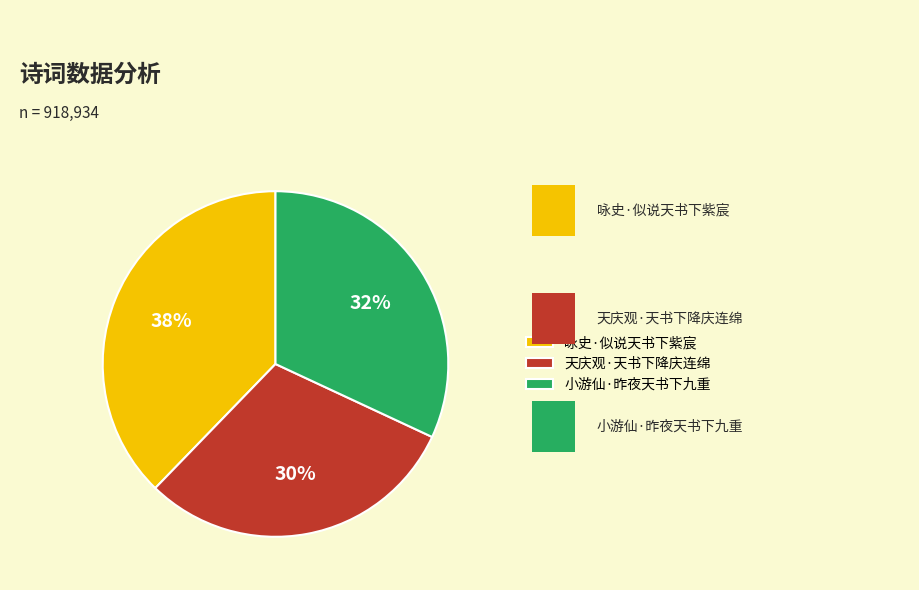

To the nearest percent, what is the combined percentage of 小游仙·昨夜天书下九重 and 天庆观·天书下降庆连绵?

62%